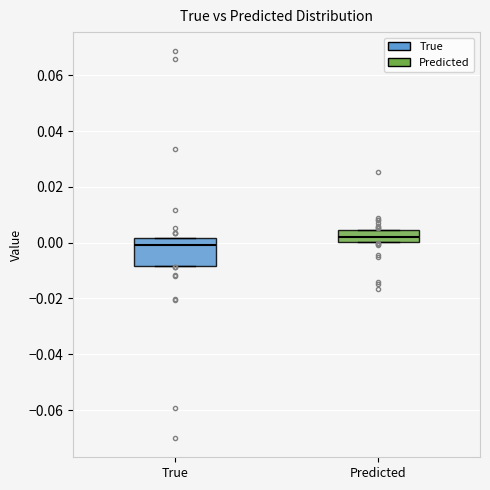

Which box's median line is the highest?

Predicted